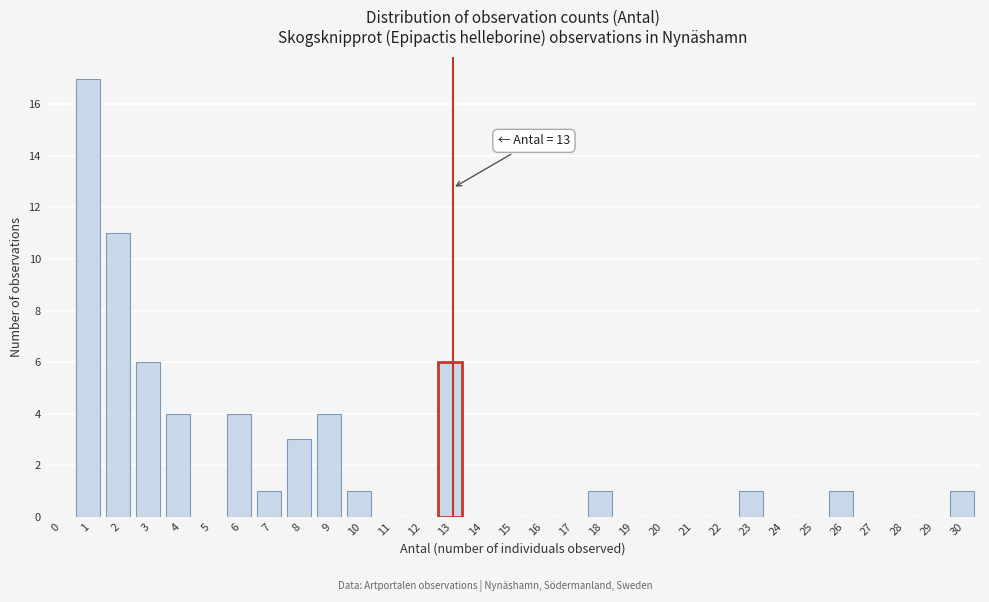

What is the change in value from 2 to 28?

-11